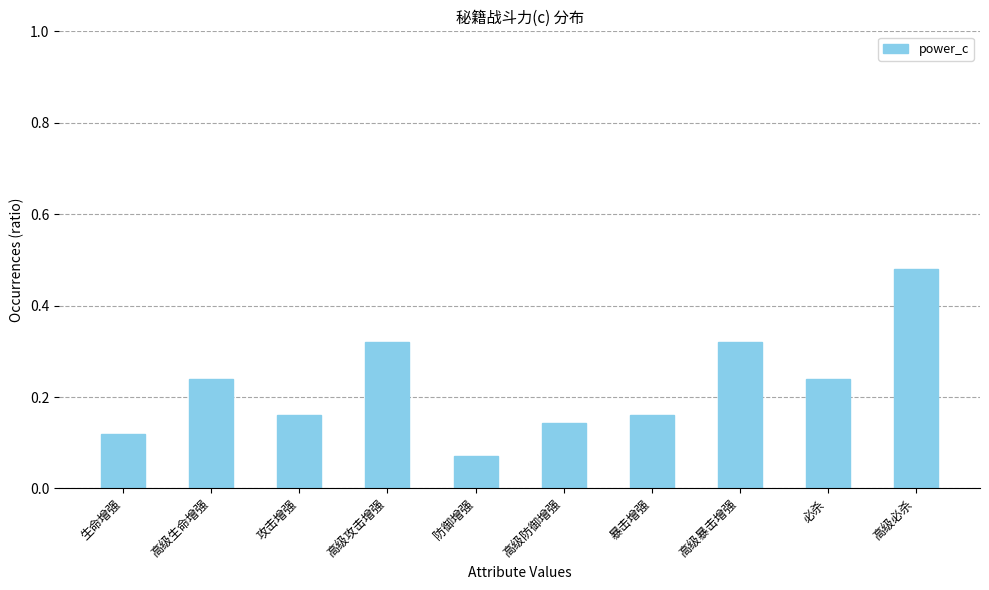

Is it true that the value at 高级暴击增强 is 0.2?

False